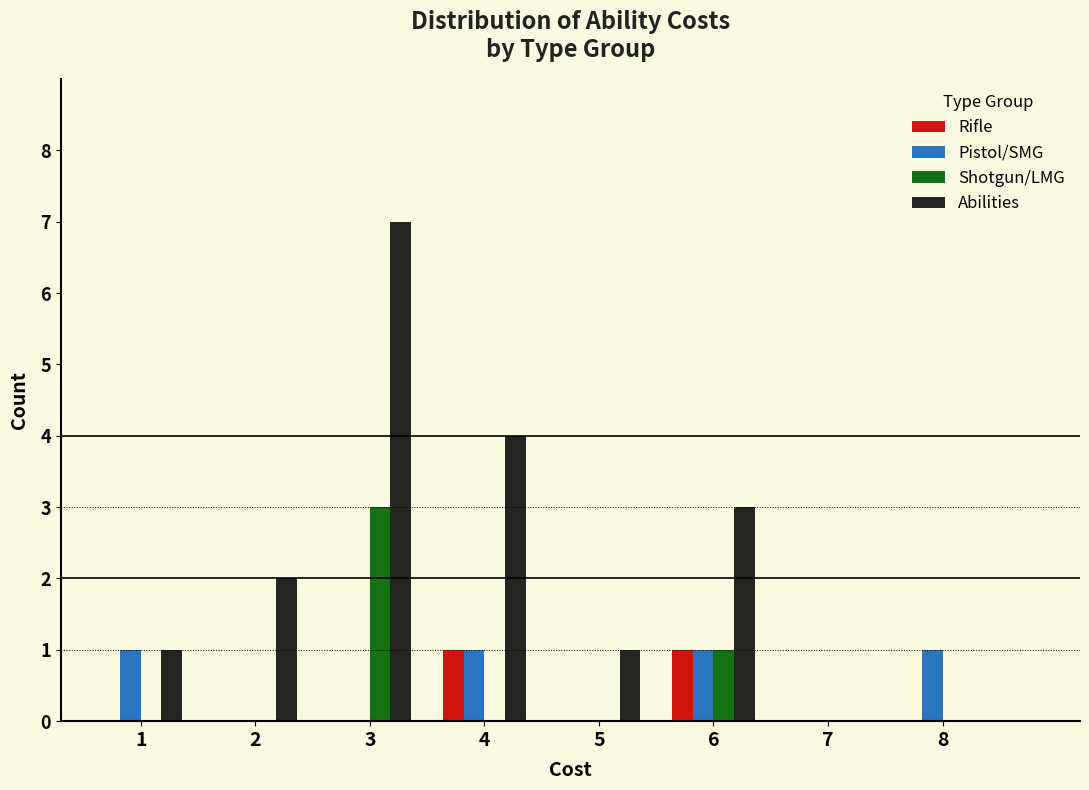

Which series changed the most between 6 and 8?

Abilities